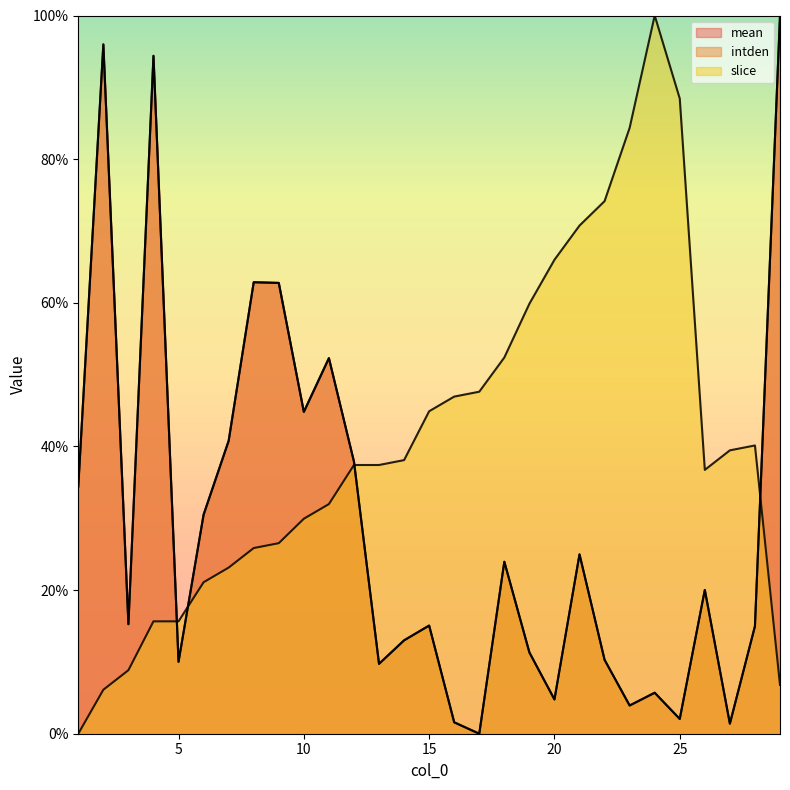

Where is mean nearest to the value 50?

11